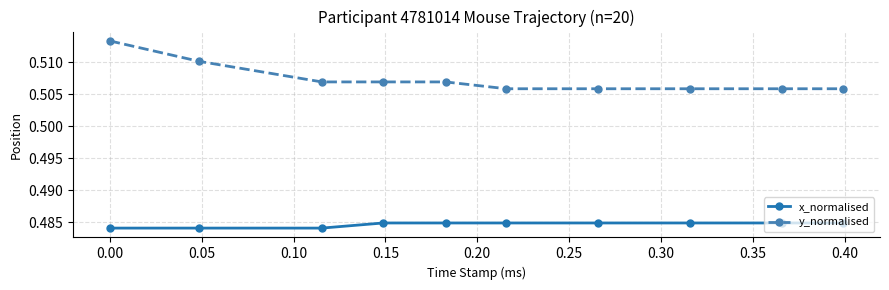

List the series in order of their overall mean, highest first.

y_normalised, x_normalised